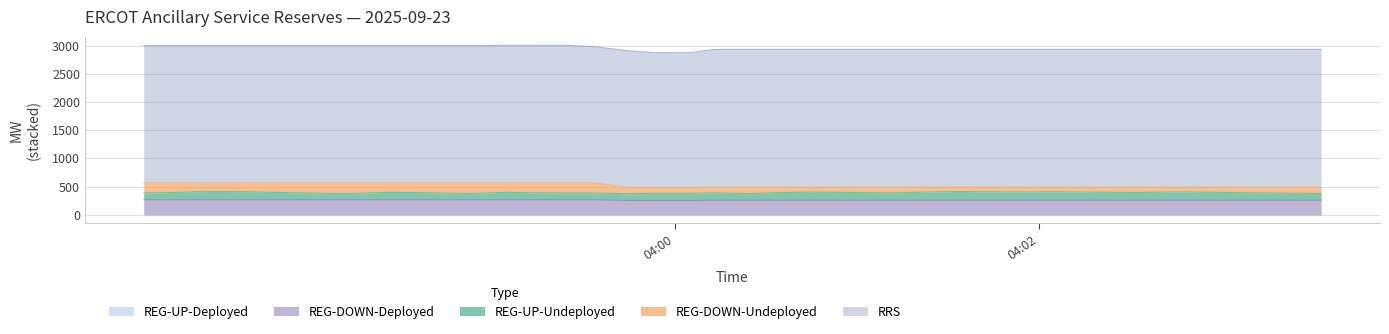

Reading left to right, what are all the values shown in this chart?

REG-UP-Undeployed: 122	127	147	147	135	127	115	112	132	130	118	114	133	125	121	121	120	129	128	131	117	134	144	140	133	131	148	154	150	145	151	146	139	137	148	144	134	130	123	118
REG-DOWN-Undeployed: 179	174	154	154	166	174	186	189	169	171	183	187	168	176	180	180	113	104	105	103	117	100	90	94	101	103	86	80	84	89	83	88	95	97	86	90	100	104	111	116
REG-DOWN-Deployed: 266	266	266	266	266	266	266	266	266	266	266	266	266	266	266	266	254	254	254	259	259	259	259	259	259	259	259	259	259	259	259	259	259	259	259	259	259	259	259	259
REG-UP-Deployed: 0	0	0	0	0	0	0	0	0	0	0	0	0	0	0	0	0	0	0	0	0	0	0	0	0	0	0	0	0	0	0	0	0	0	0	0	0	0	0	0
RRS: 2435	2435	2435	2435	2435	2435	2435	2435	2435	2435	2435	2435	2440	2440	2439	2418	2422	2390	2389	2441	2441	2441	2441	2441	2441	2441	2441	2441	2441	2441	2441	2441	2441	2441	2441	2441	2441	2441	2441	2441